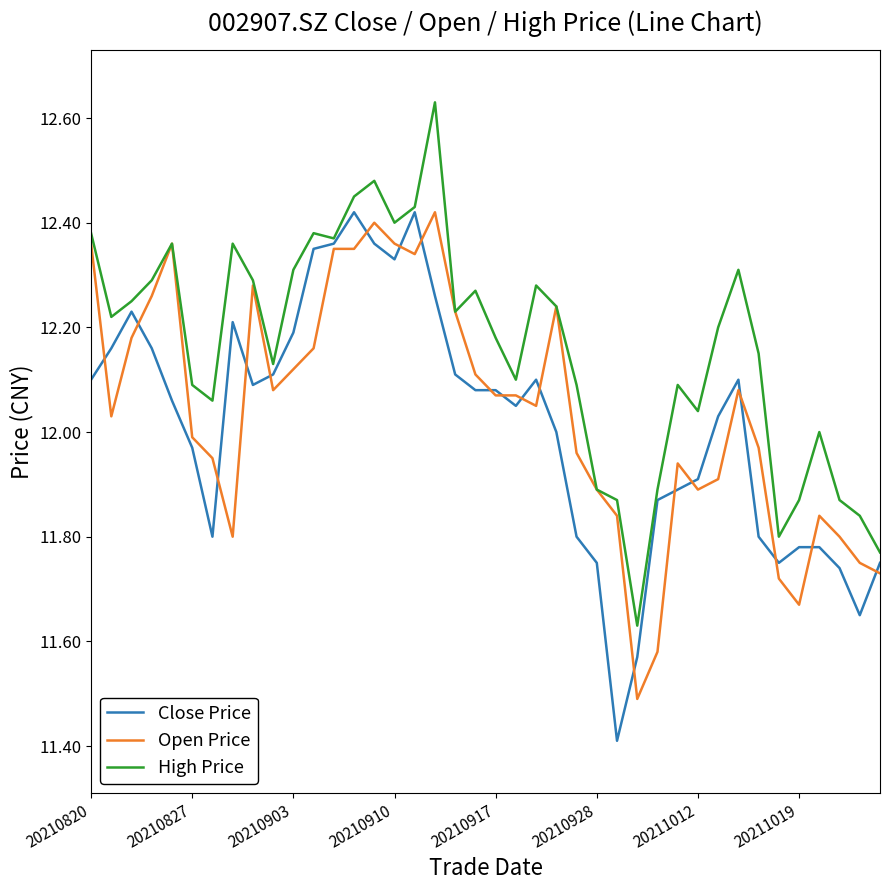

What are all the series names shown in the legend?

Close Price, Open Price, High Price